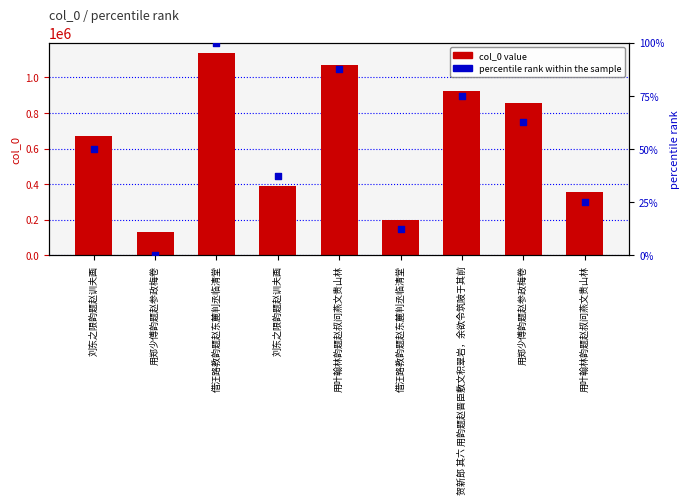

What is the total value across all series at 贺新郎 其六 用韵题赵晋臣敷文积翠岩，余欲令筑陂于其前?

926006.0